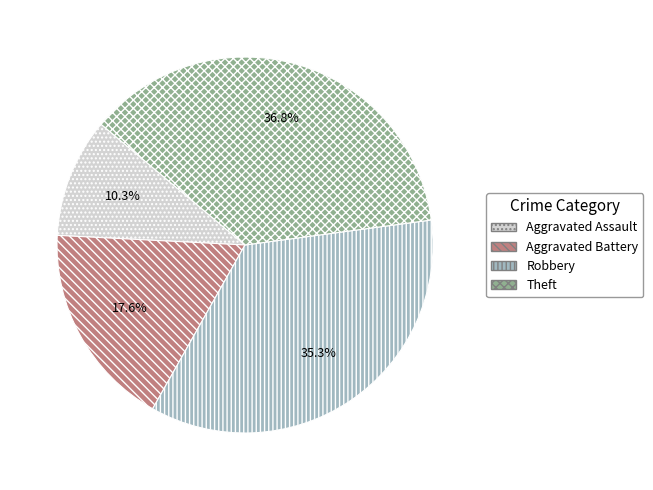

What is the ratio of the value at Aggravated Battery to the value at Aggravated Assault?

1.7